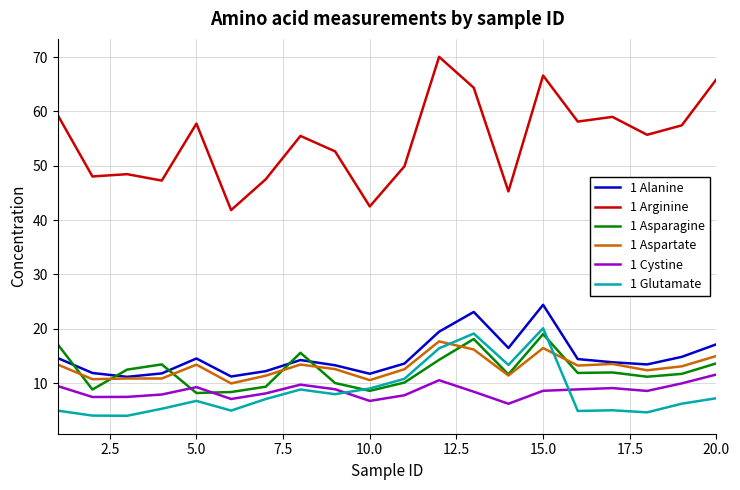

True or false: 1 Arginine and 1 Asparagine intersect in this chart.

False